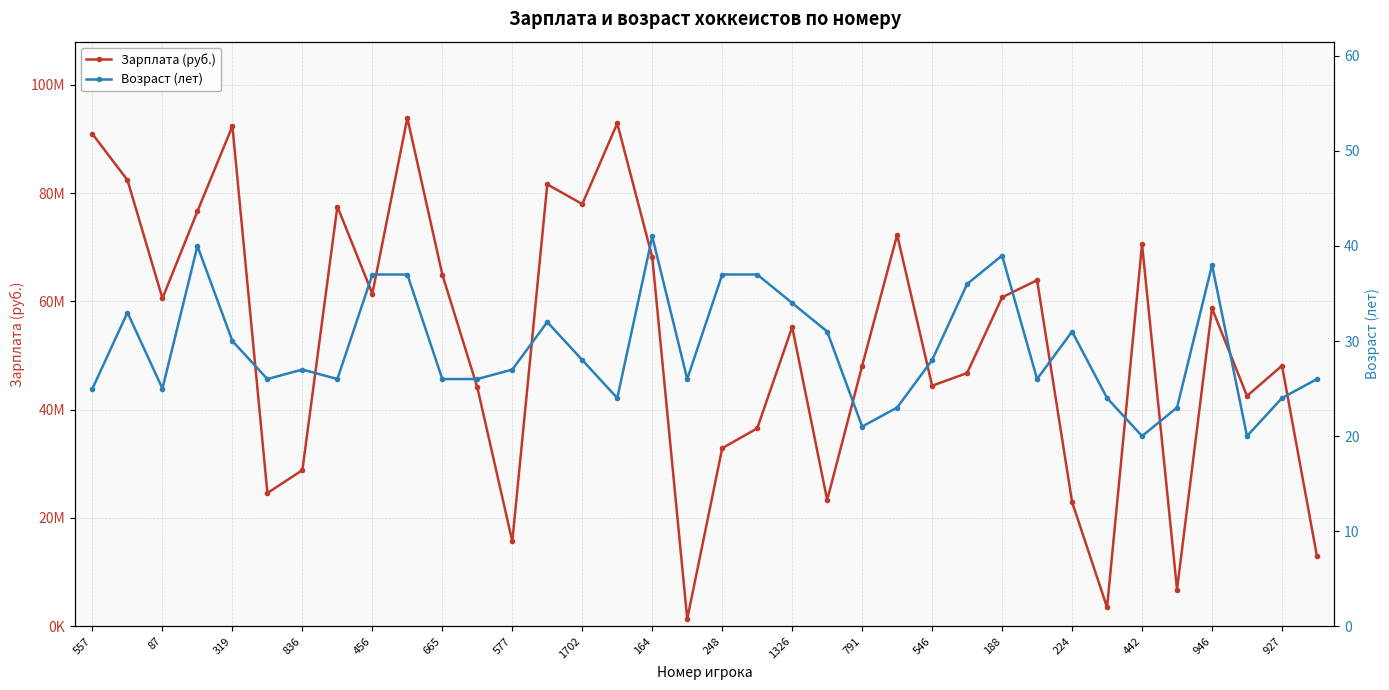

List the series in order of their peak value, highest first.

Зарплата (руб.), Возраст (лет)